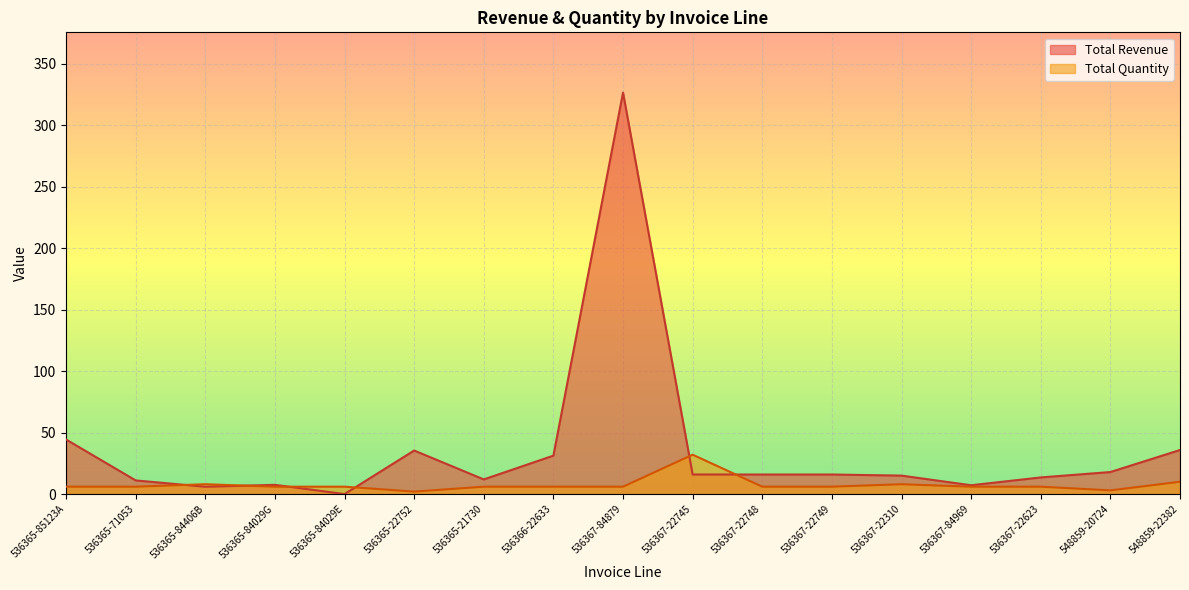

What is the label of the 9th point from the right?

536367-84879